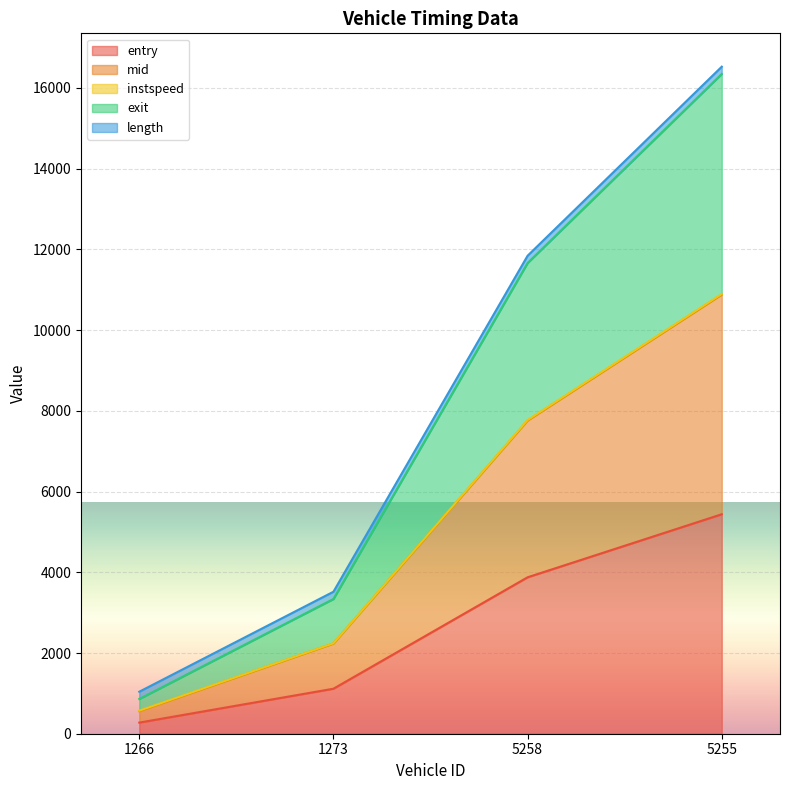

True or false: mid and exit intersect in this chart.

False